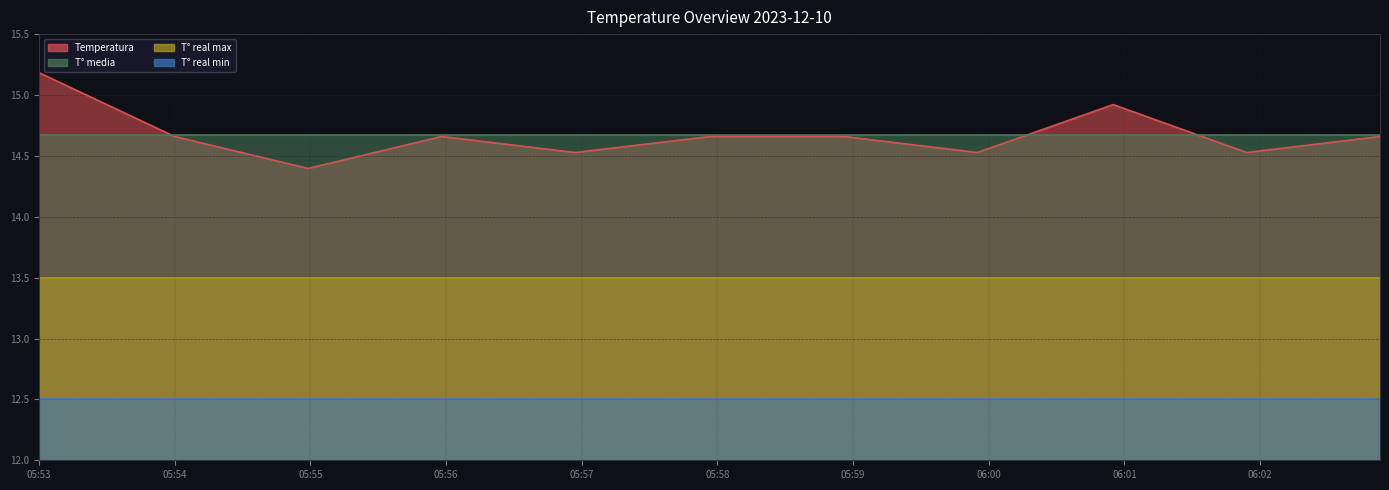

Reading right to left, what are all the values shown in this chart?

Temperatura: 2023-12-10 06:02:53=14.7	2023-12-10 06:01:54=14.5	2023-12-10 06:00:55=14.9	2023-12-10 05:59:55=14.5	2023-12-10 05:58:56=14.7	2023-12-10 05:57:57=14.7	2023-12-10 05:56:57=14.5	2023-12-10 05:55:58=14.7	2023-12-10 05:54:59=14.4	2023-12-10 05:54:00=14.7	2023-12-10 05:53:00=15.2
T° media: 2023-12-10 06:02:53=14.7	2023-12-10 06:01:54=14.7	2023-12-10 06:00:55=14.7	2023-12-10 05:59:55=14.7	2023-12-10 05:58:56=14.7	2023-12-10 05:57:57=14.7	2023-12-10 05:56:57=14.7	2023-12-10 05:55:58=14.7	2023-12-10 05:54:59=14.7	2023-12-10 05:54:00=14.7	2023-12-10 05:53:00=14.7
T° real max: 2023-12-10 06:02:53=13.5	2023-12-10 06:01:54=13.5	2023-12-10 06:00:55=13.5	2023-12-10 05:59:55=13.5	2023-12-10 05:58:56=13.5	2023-12-10 05:57:57=13.5	2023-12-10 05:56:57=13.5	2023-12-10 05:55:58=13.5	2023-12-10 05:54:59=13.5	2023-12-10 05:54:00=13.5	2023-12-10 05:53:00=13.5
T° real min: 2023-12-10 06:02:53=12.5	2023-12-10 06:01:54=12.5	2023-12-10 06:00:55=12.5	2023-12-10 05:59:55=12.5	2023-12-10 05:58:56=12.5	2023-12-10 05:57:57=12.5	2023-12-10 05:56:57=12.5	2023-12-10 05:55:58=12.5	2023-12-10 05:54:59=12.5	2023-12-10 05:54:00=12.5	2023-12-10 05:53:00=12.5